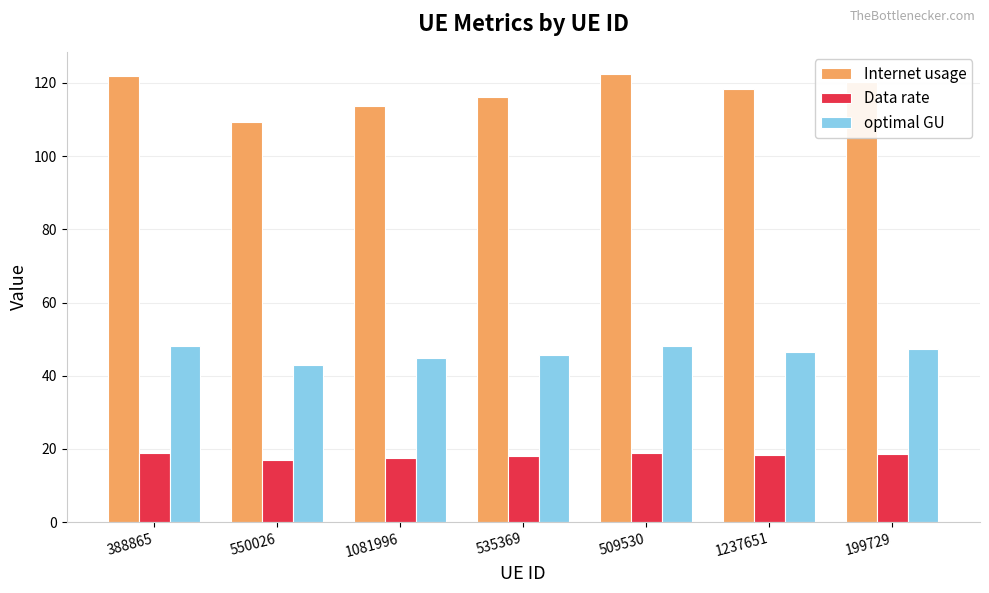

How many data points does each series have?

7